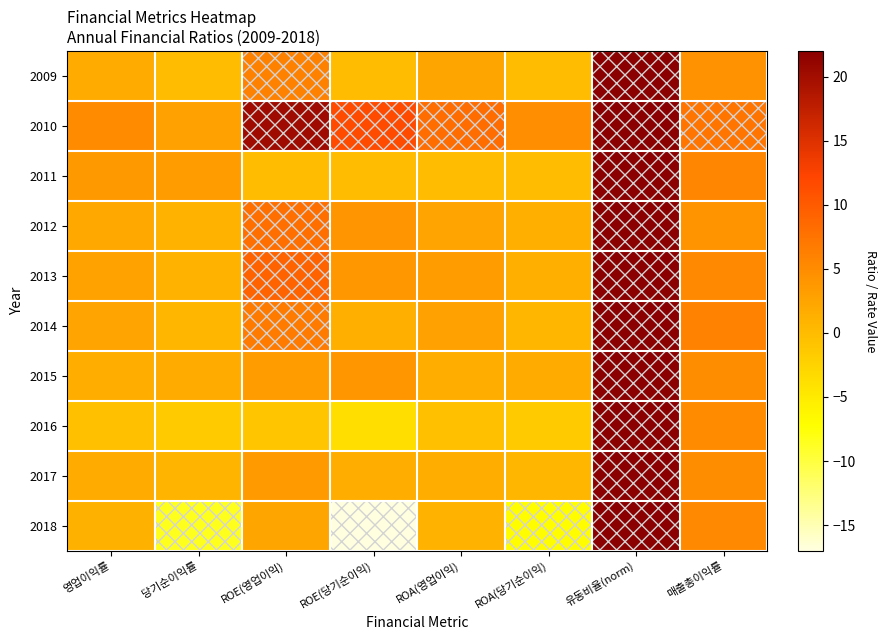

How many data points does each series have?

8